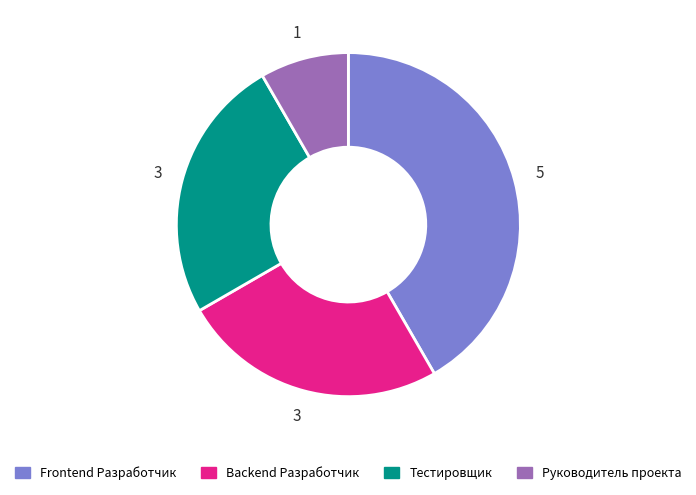

Do Руководитель проекта and Backend Разработчик together represent more than half of the pie?

No